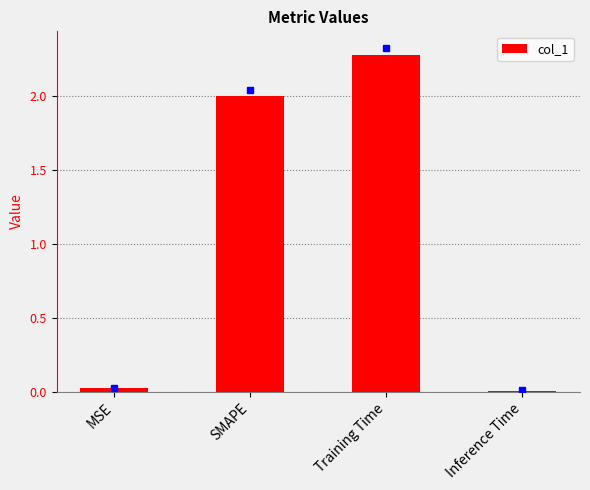

Which has a higher value, SMAPE or Inference Time?

SMAPE